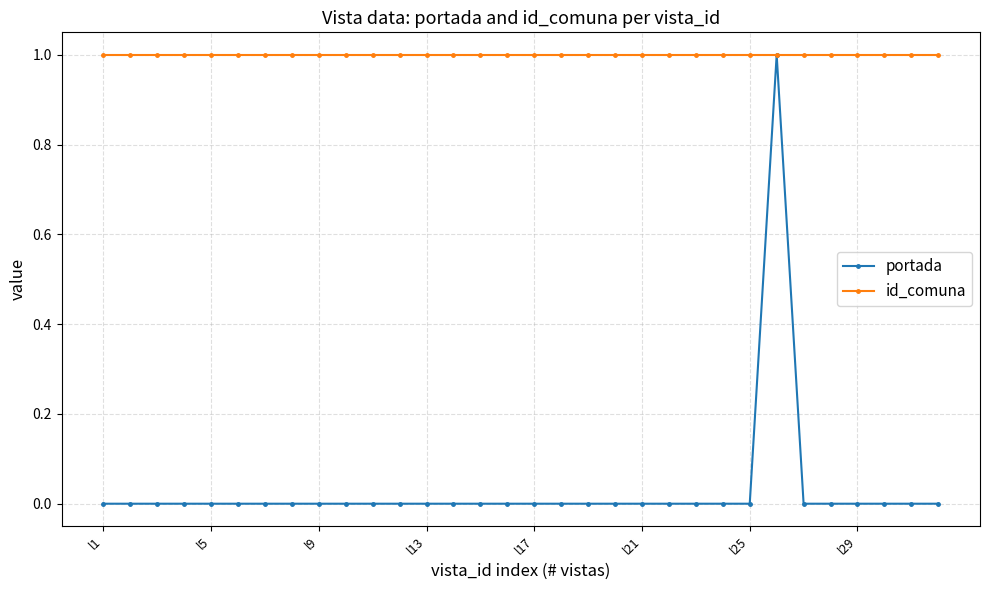

Count the number of data series in this chart.

2